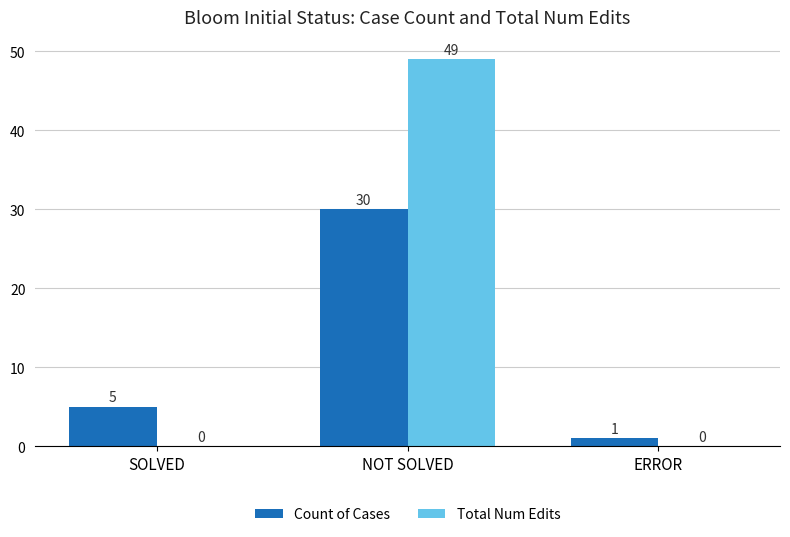

What value does the Count of Cases series have at SOLVED, to the nearest 5?

5